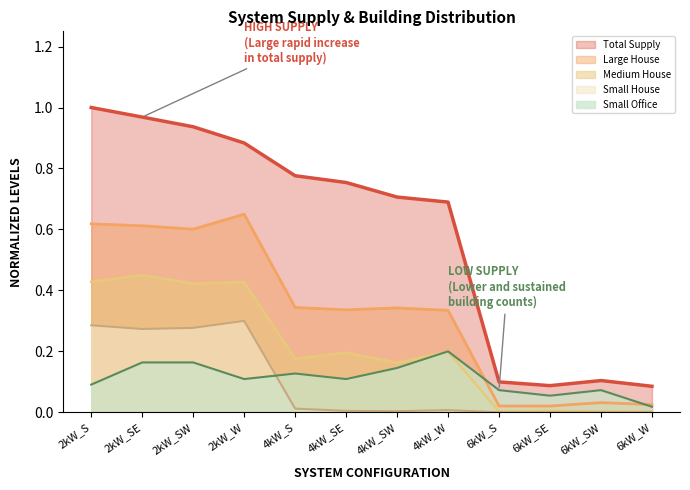

Reading left to right, transcribe all the data shown in this chart.

Total Supply: 1.0	1.0	0.9	0.9	0.8	0.8	0.7	0.7	0.1	0.1	0.1	0.1
Large House: 0.6	0.6	0.6	0.7	0.3	0.3	0.3	0.3	0.0	0.0	0.0	0.0
Medium House: 0.4	0.5	0.4	0.4	0.2	0.2	0.2	0.2	0.0	0.0	0.0	0.0
Small House: 0.3	0.3	0.3	0.3	0.0	0.0	0.0	0.0	0.0	0.0	0.0	0.0
Small Office: 0.1	0.2	0.2	0.1	0.1	0.1	0.1	0.2	0.1	0.1	0.1	0.0